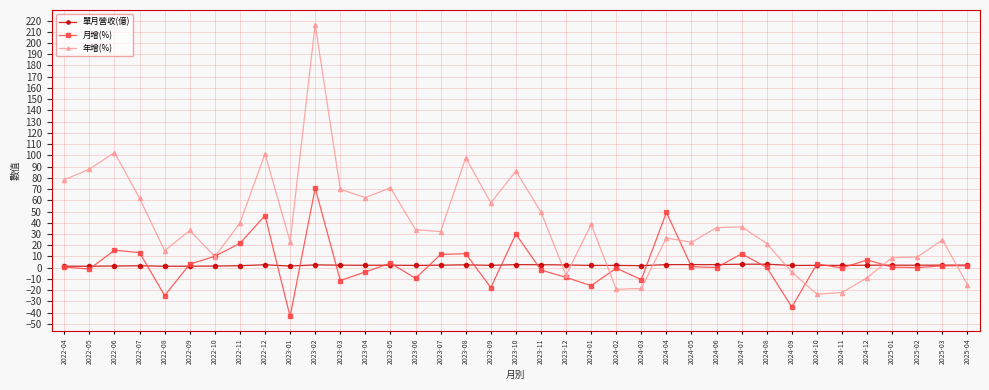

True or false: 年增(%) and 月增(%) intersect in this chart.

True